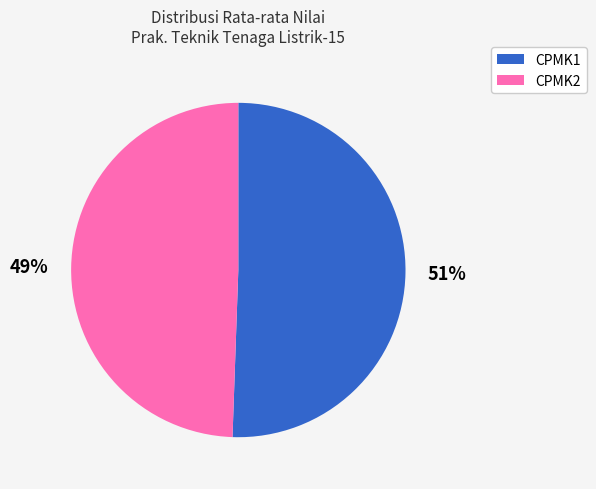

Which category has the biggest portion of the pie?

CPMK1